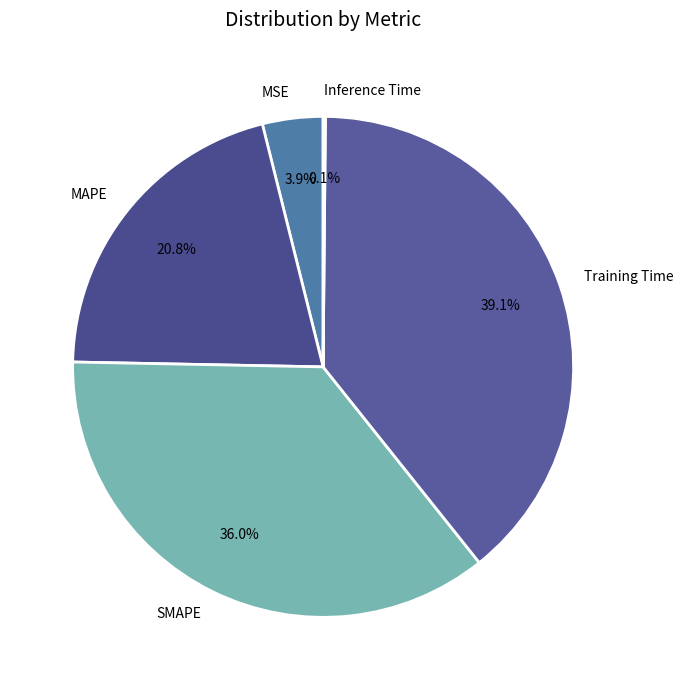

Is there a majority slice in this chart?

No